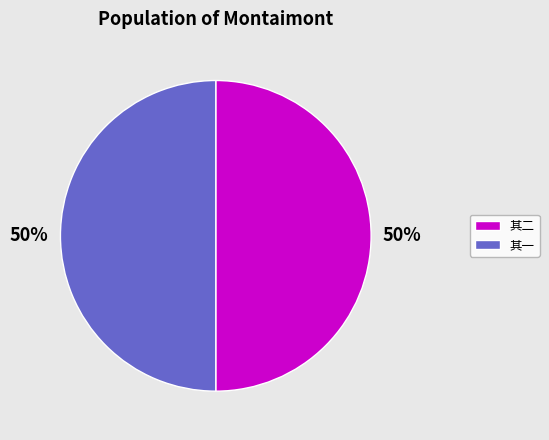

Approximately how many times larger is the value at 其二 compared to 其一?

1.0